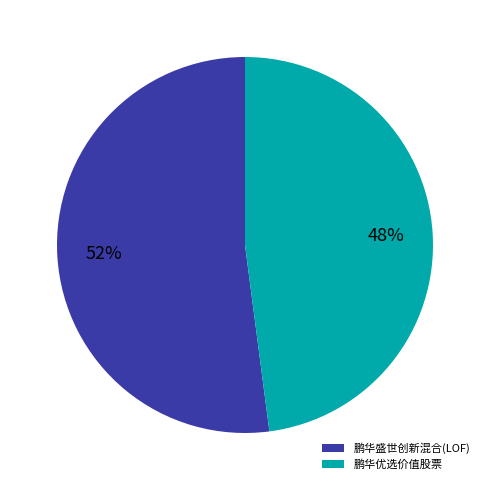

Approximately how many times larger is the value at 鹏华优选价值股票 compared to 鹏华盛世创新混合(LOF)?

0.9